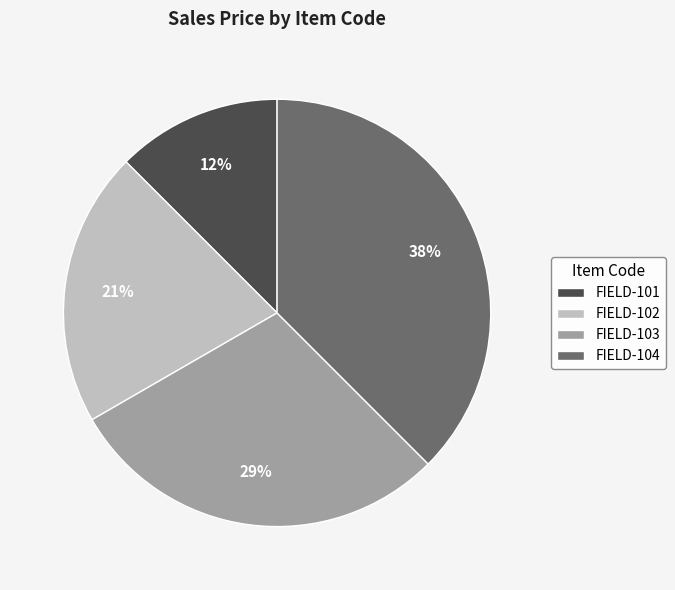

Is the sum of FIELD-102 and FIELD-101 greater than half?

No